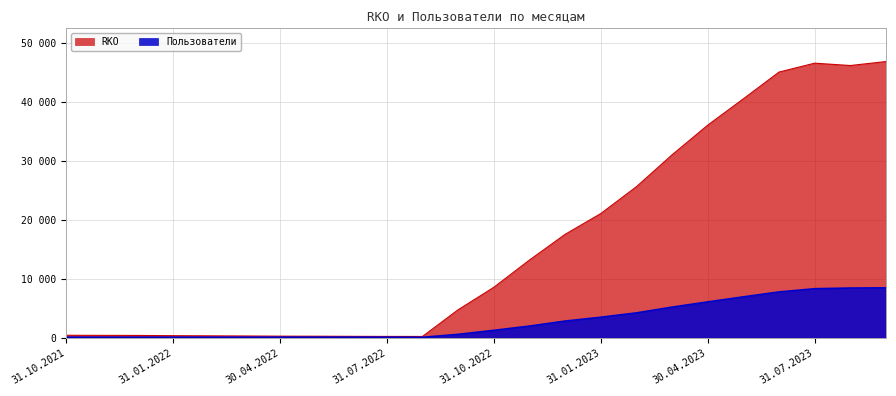

What is the difference between the RKO values at 30.04.2023 and 31.12.2021?

35658